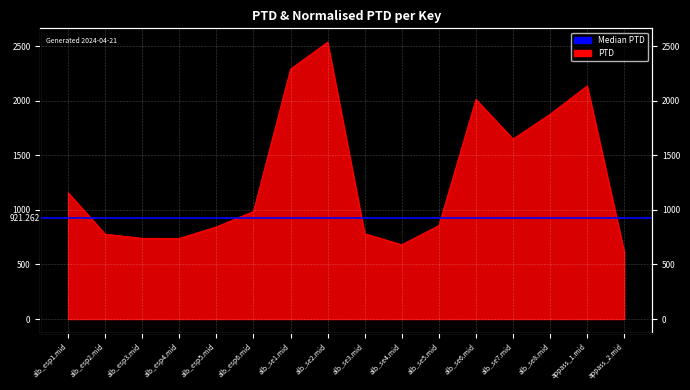

What is the difference between the values at alb_esp5.mid and alb_se6.mid?

1167.8